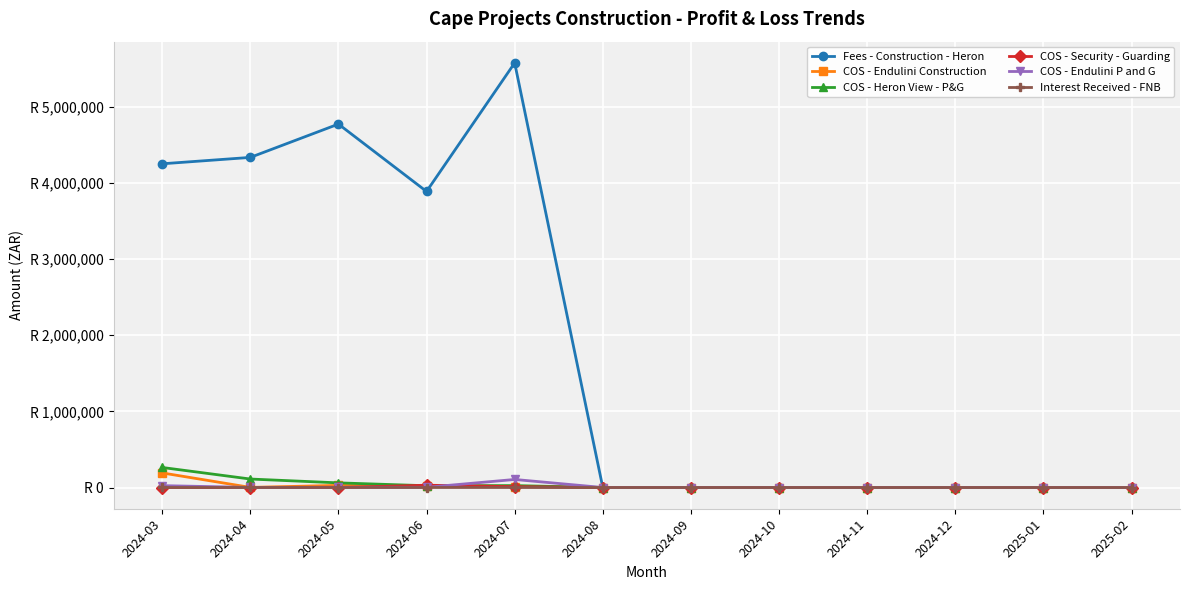

What are all the series names shown in the legend?

Fees - Construction - Heron, COS - Endulini Construction, COS - Heron View - P&G, COS - Security - Guarding, COS - Endulini P and G, Interest Received - FNB